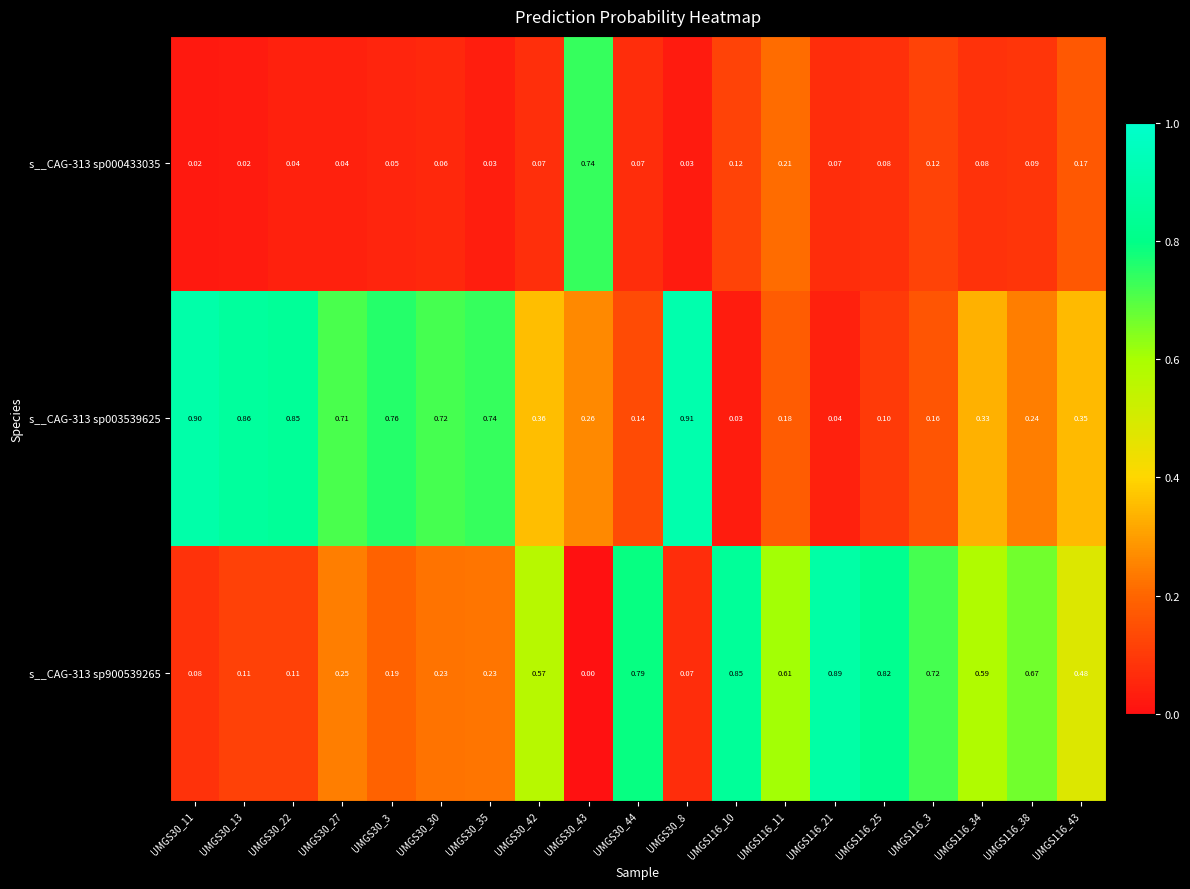

Is the value of s__CAG-313 sp900539265 at UMGS116_11 greater than the value of s__CAG-313 sp003539625 at UMGS30_30?

No